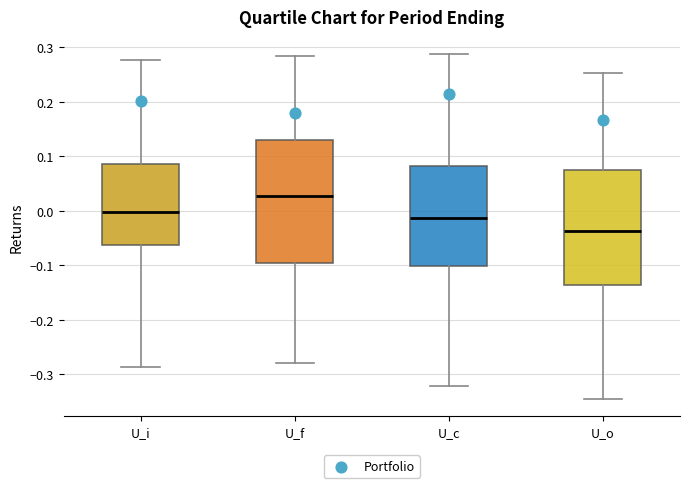

Reading left to right, read every box against the y-axis: the position of its median line, the range the box covers, and the ends of its whiskers. The values are not printed on the chart, so give them approximately, as read against the axis.

U_i: median 0.00, box -0.06 to 0.09, whiskers -0.29 to 0.28
U_f: median 0.03, box -0.10 to 0.13, whiskers -0.28 to 0.28
U_c: median -0.01, box -0.10 to 0.08, whiskers -0.32 to 0.29
U_o: median -0.04, box -0.14 to 0.07, whiskers -0.35 to 0.25